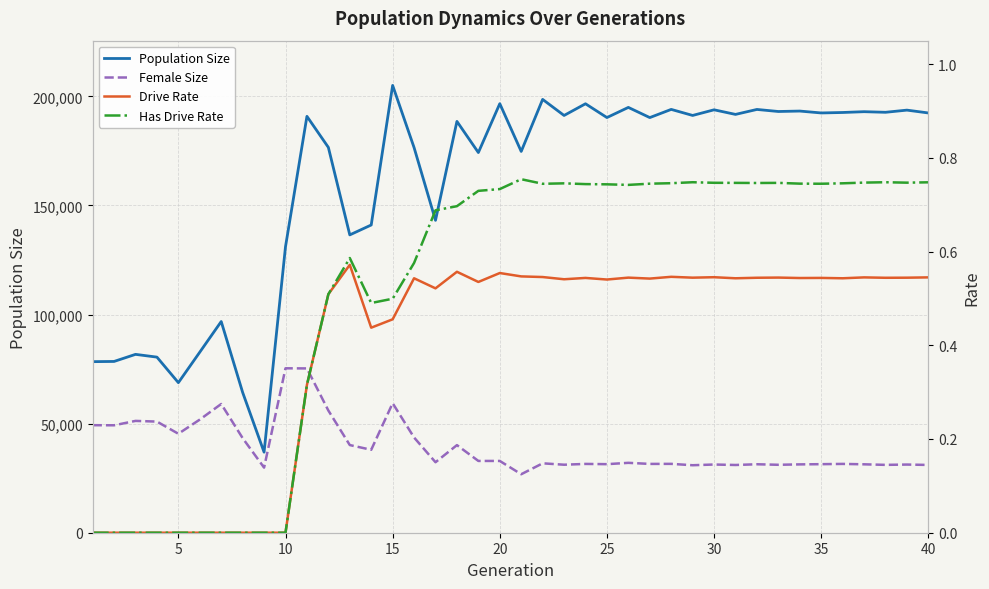

How many positive values does the Drive Rate series have?

30